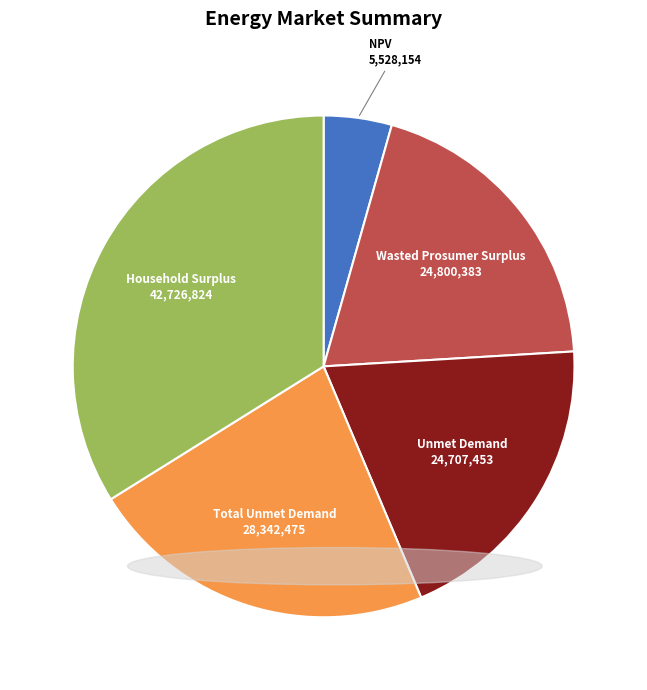

How many segments does this pie chart have?

5